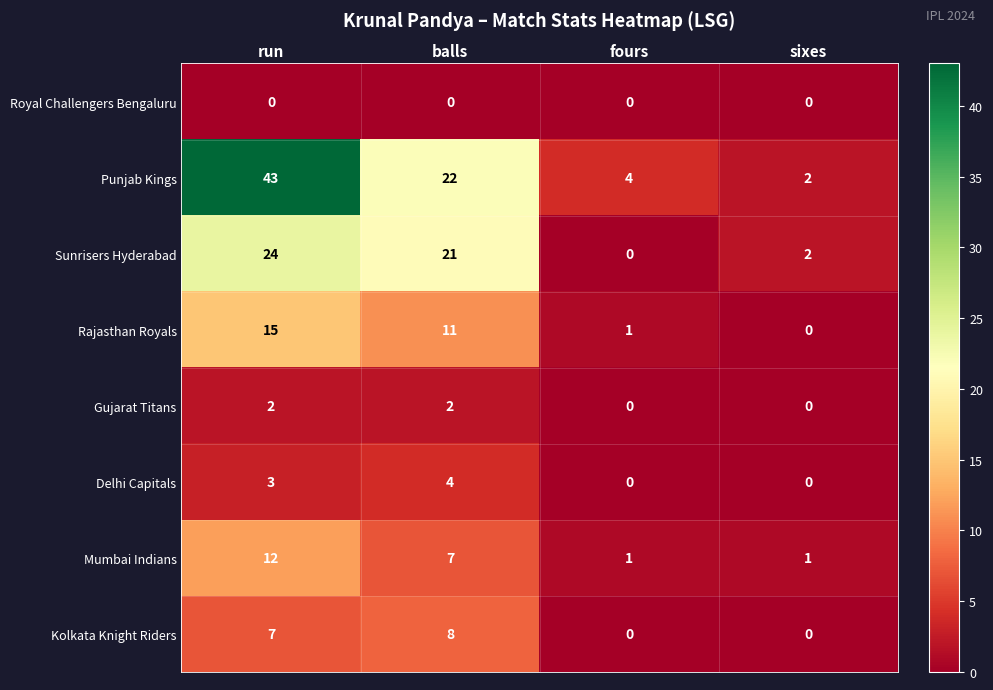

Which label corresponds to the largest value in the chart?

run